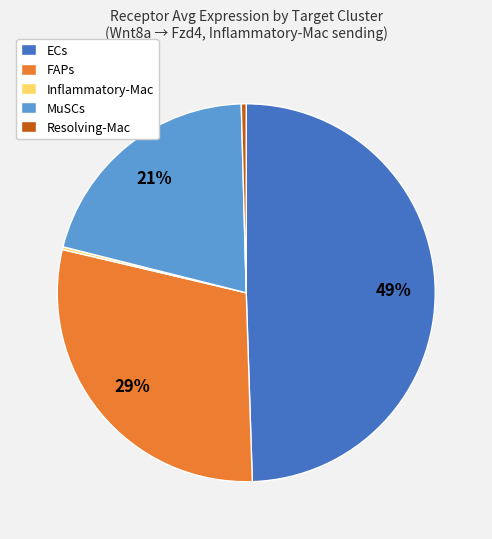

Which category has the biggest portion of the pie?

ECs